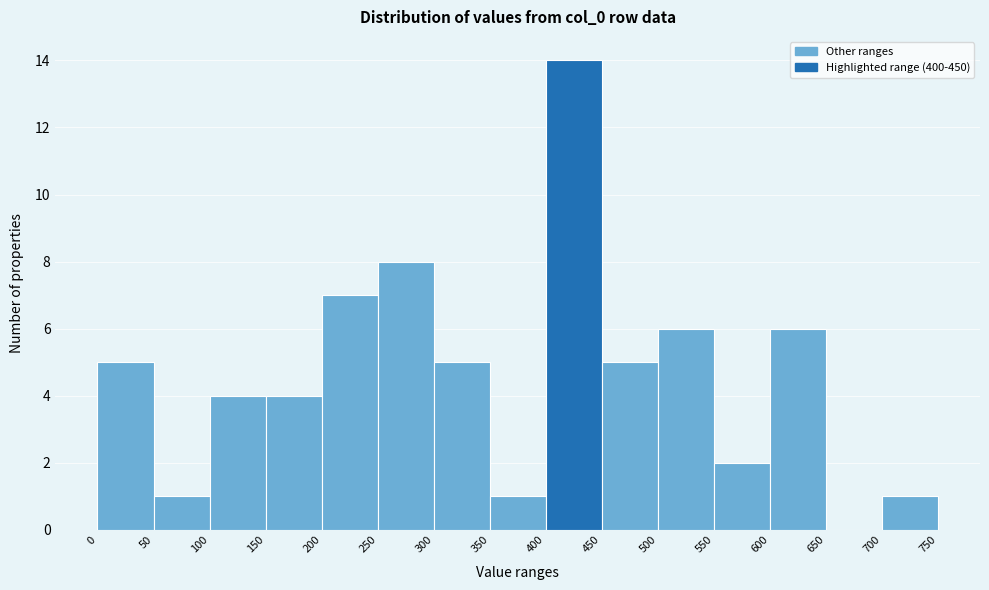

Reading left to right, list every bar in this chart as the range it spans on the x-axis followed by its height. The values are not printed on the chart, so give them approximately, as read against the axis.

0 to 50: 5
50 to 100: 1
100 to 150: 4
150 to 200: 4
200 to 250: 7
250 to 300: 8
300 to 350: 5
350 to 400: 1
400 to 450: 14
450 to 500: 5
500 to 550: 6
550 to 600: 2
600 to 650: 6
650 to 700: 0
700 to 750: 1